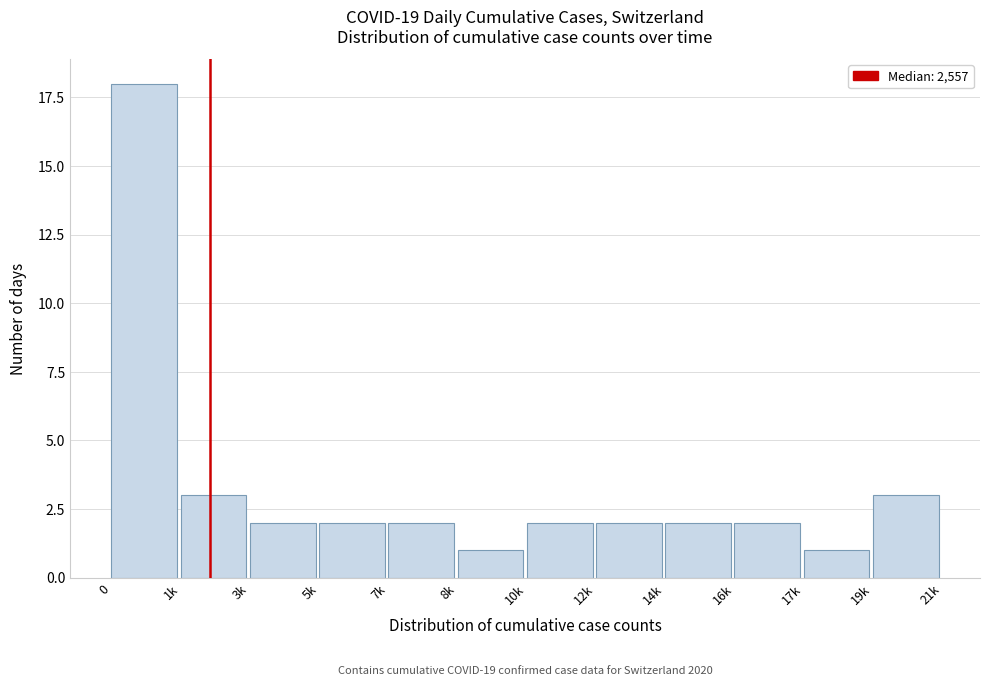

Reading left to right, extract all data points from this chart.

18	3	2	2	2	1	2	2	2	2	1	3